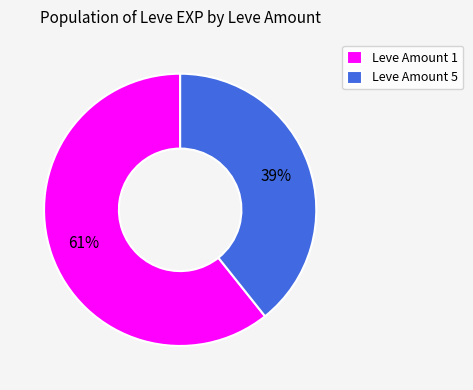

Do Leve Amount 5 and Leve Amount 1 together represent more than half of the pie?

Yes